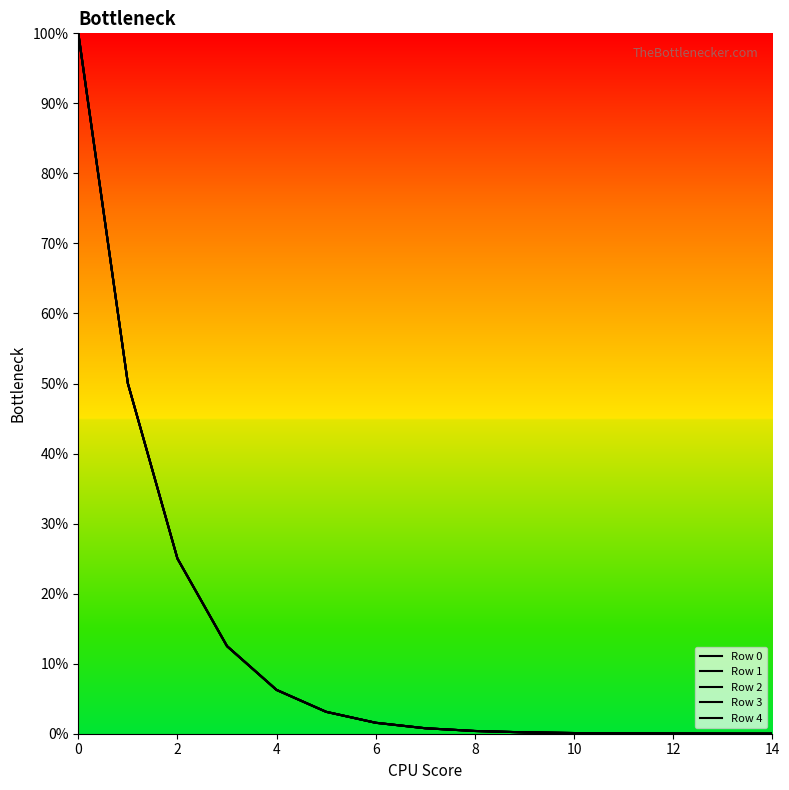

Which series changed the most between 6 and 10?

Row 4